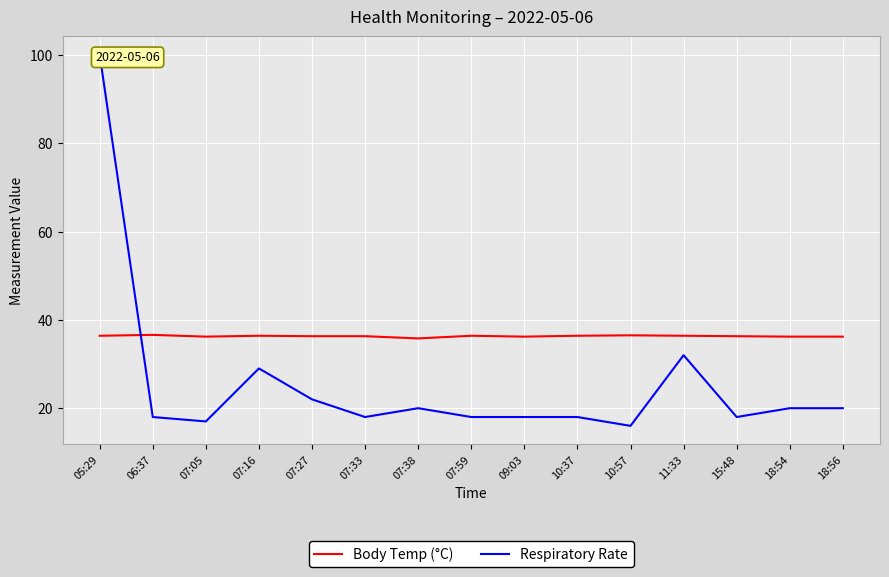

What is the difference between the maximum and second lowest values in the Body Temp (°C) series?

0.4